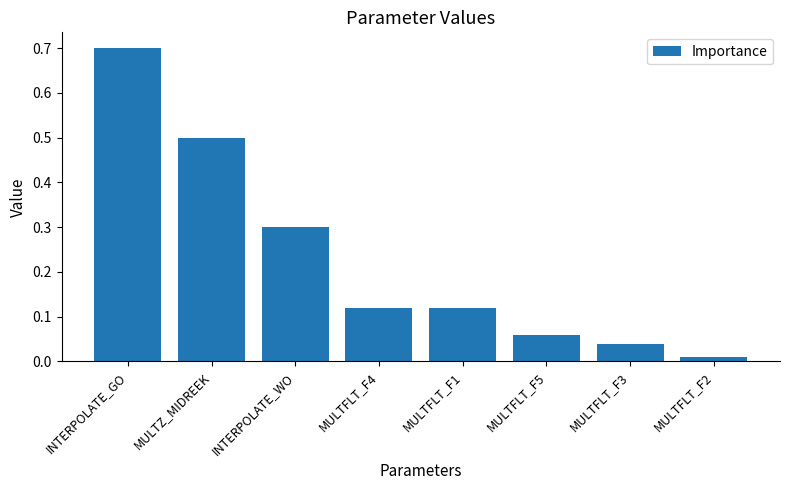

Are the bars grouped side by side (vs. stacked)?

No